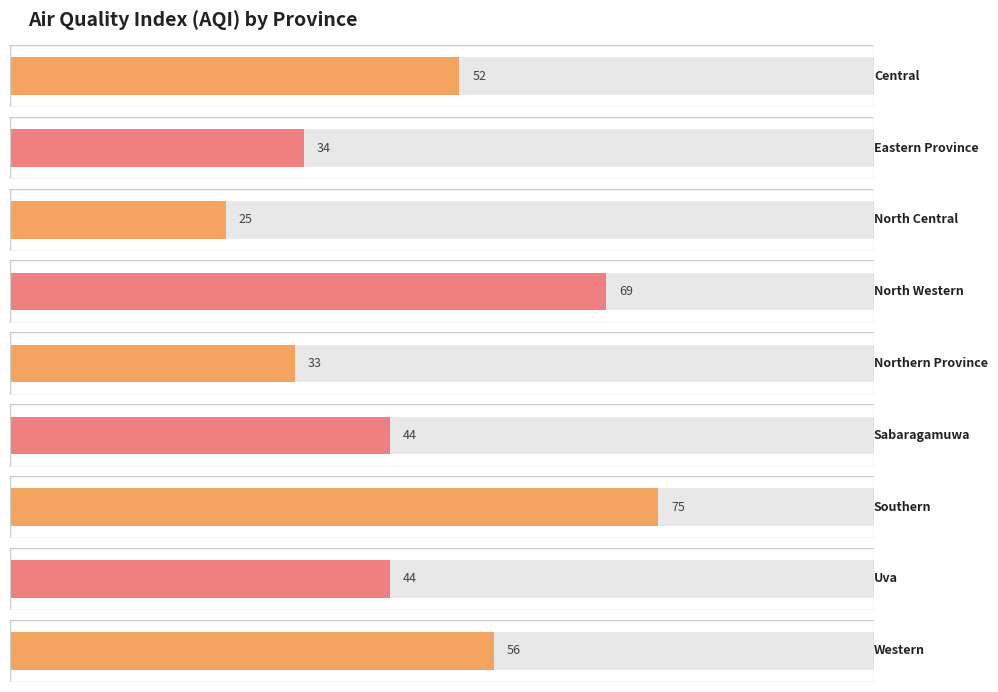

Is it true that the value at Sabaragamuwa is 44?

True